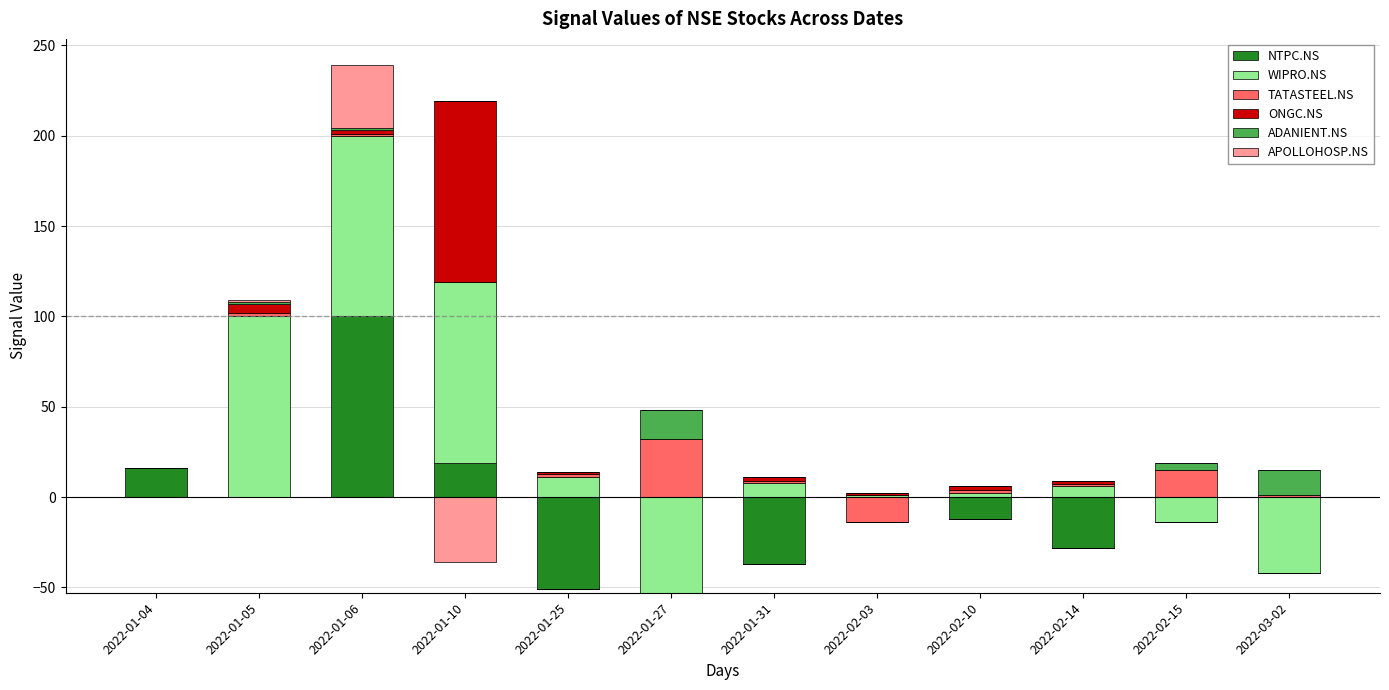

At which label does ONGC.NS reach its peak?

2022-01-10